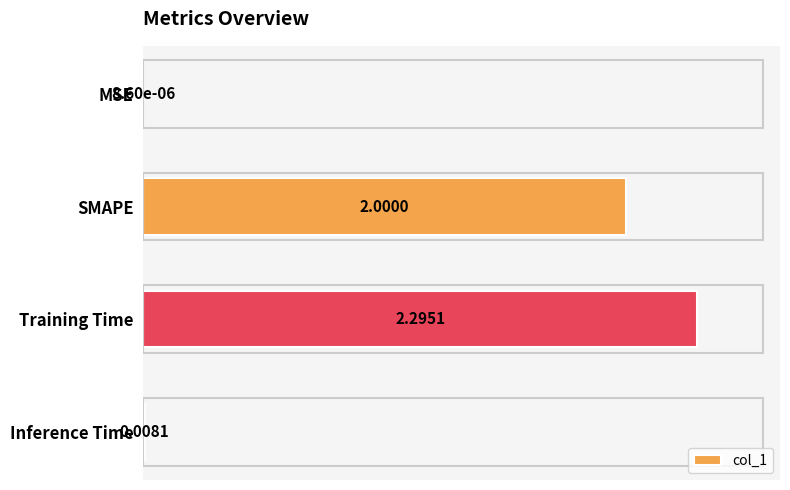

Where is the data nearest to the value 1?

Inference Time